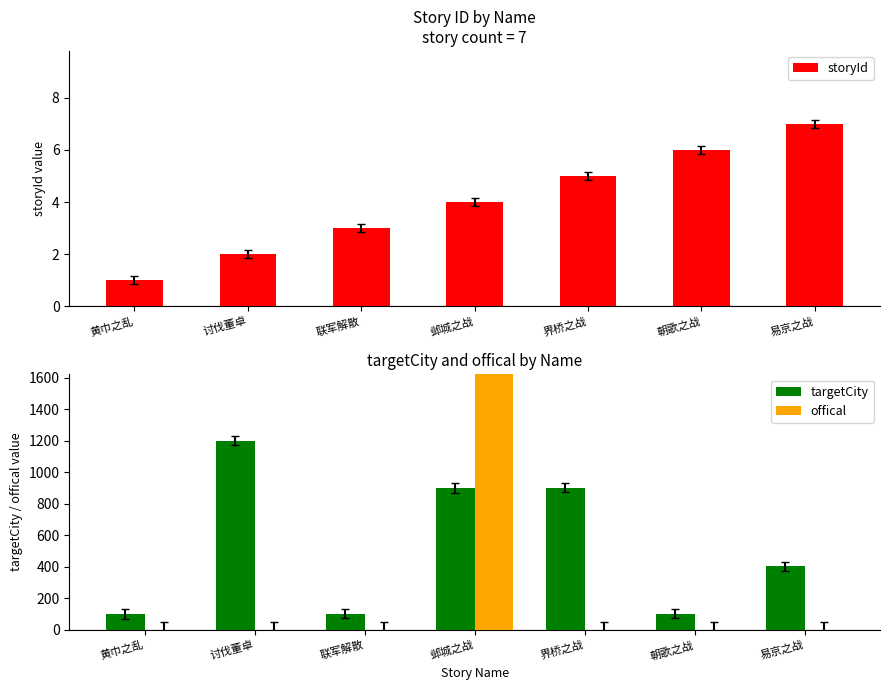

Rank the series by their maximum value, from highest to lowest.

offical, targetCity, storyId